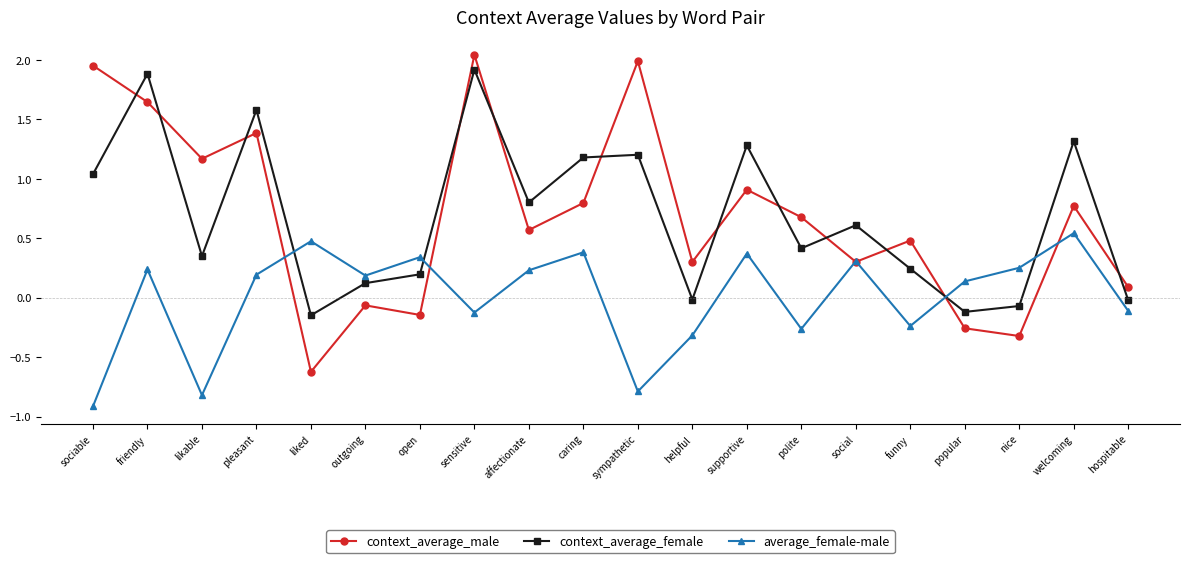

Which series changed the most between outgoing and social?

context_average_female